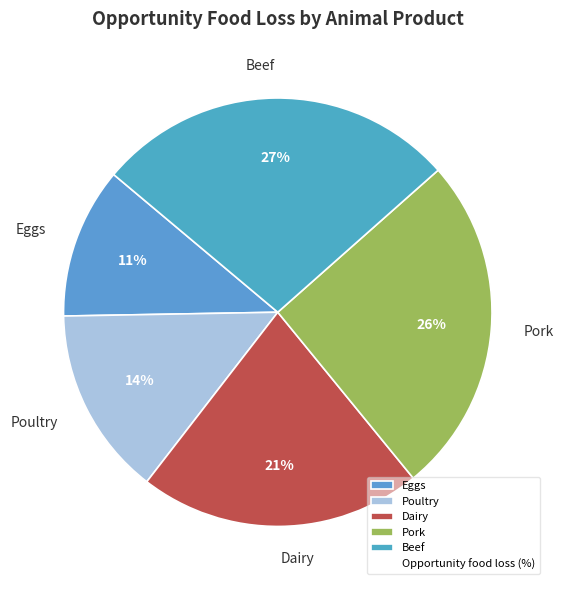

Which category has the smallest portion of the pie?

Eggs